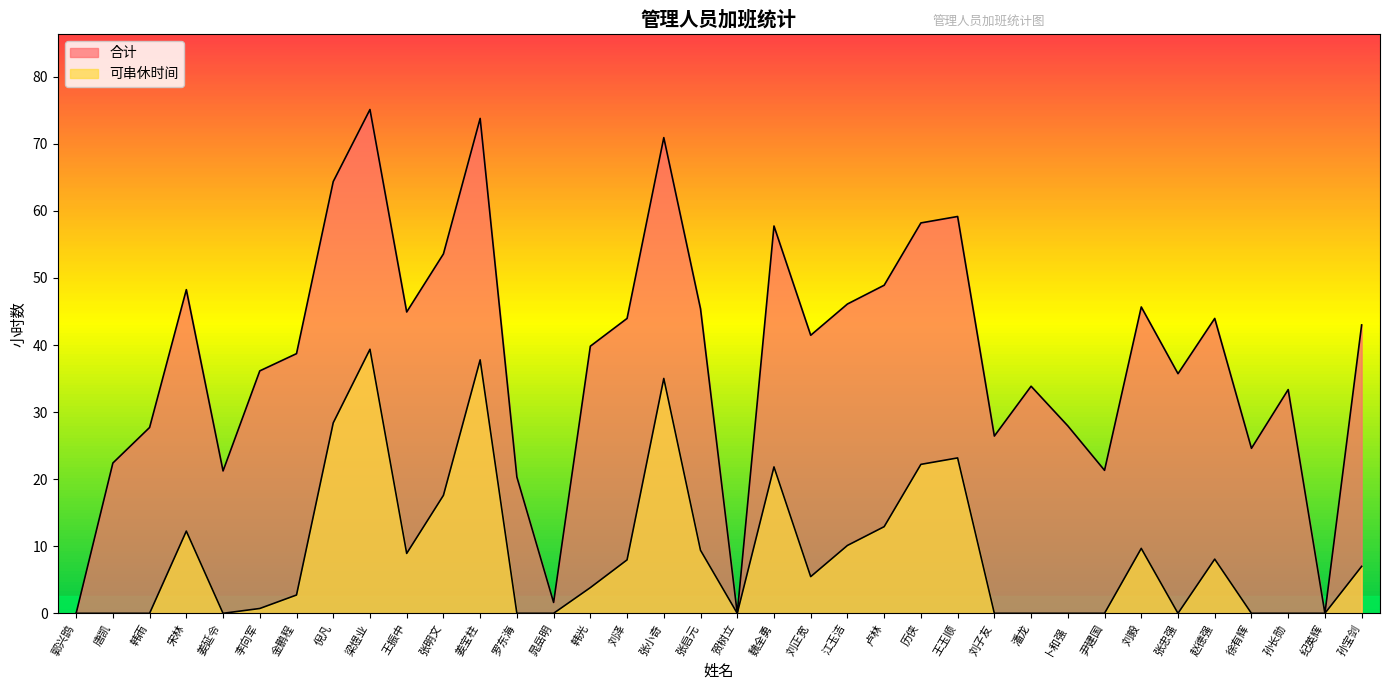

At 刘子友, list the series in order from smallest to largest.

可串休时间, 合计